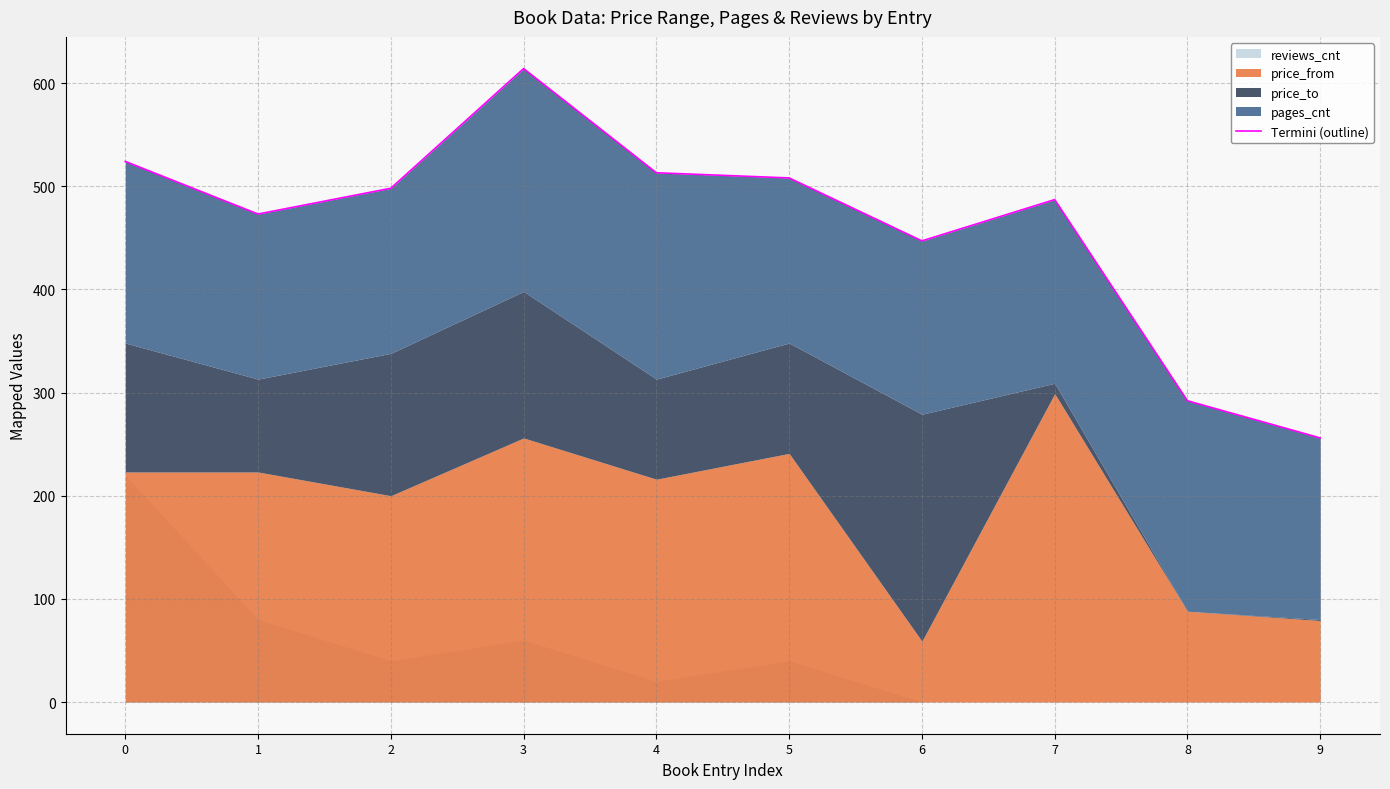

What is the sum of all values?

4612